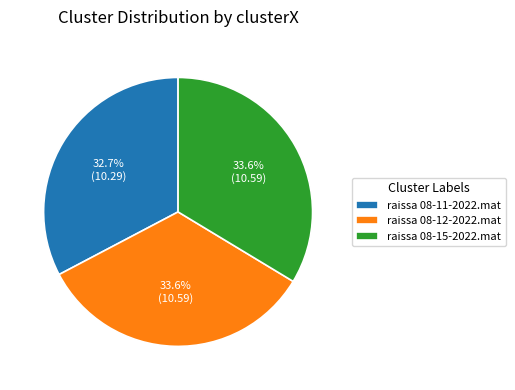

The raissa 08-11-2022.mat slice represents 33% of the pie. True or false?

True